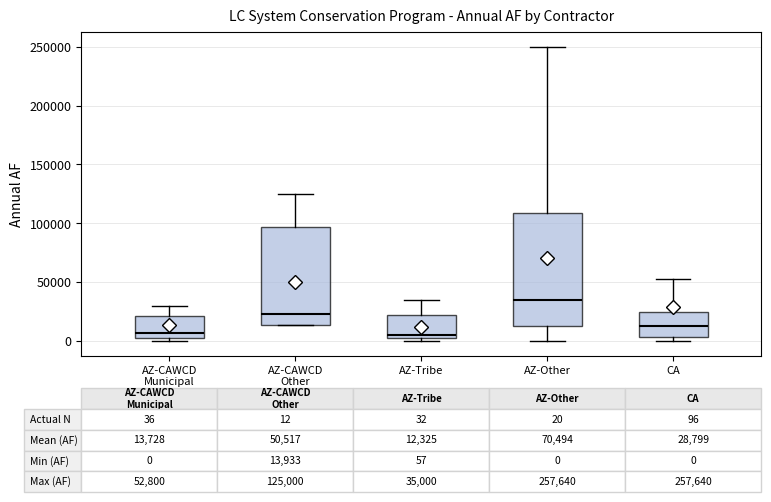

Which box is the tallest, from its lower edge to its upper edge?

AZ-Other